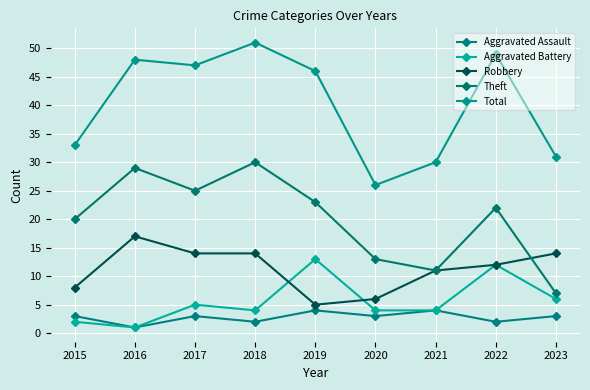

Reading right to left, transcribe all the data shown in this chart.

Aggravated Assault: 3	2	4	3	4	2	3	1	3
Aggravated Battery: 6	12	4	4	13	4	5	1	2
Robbery: 14	12	11	6	5	14	14	17	8
Theft: 7	22	11	13	23	30	25	29	20
Total: 31	49	30	26	46	51	47	48	33